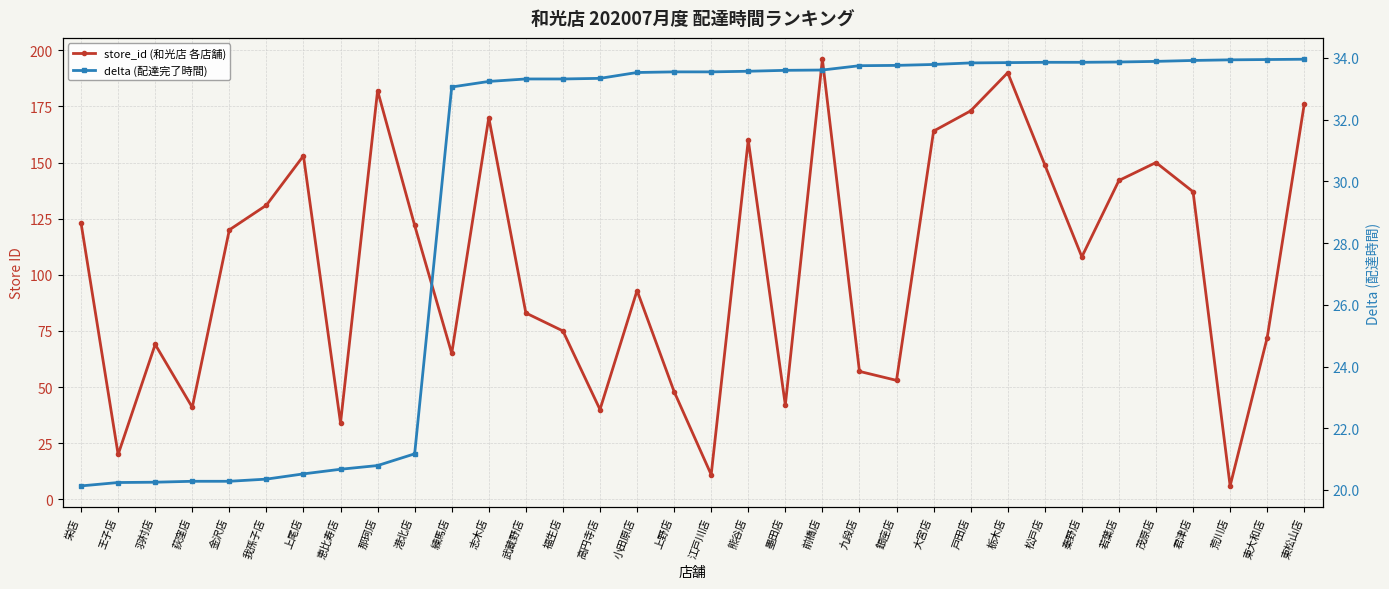

True or false: delta (配達完了時間) has a value of 7.1 at 上尾店.

False